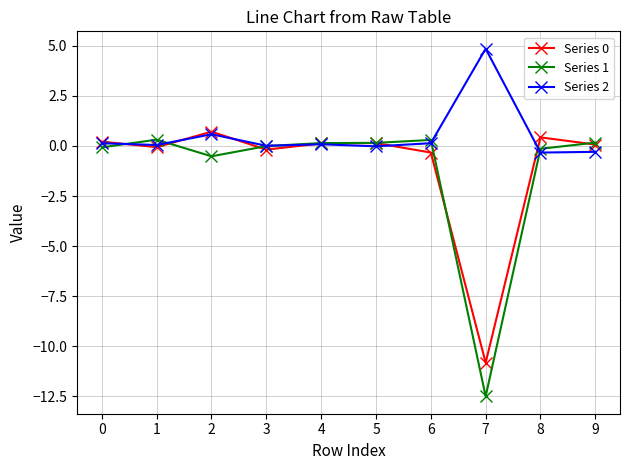

Which series has the widest spread of values?

Series 1